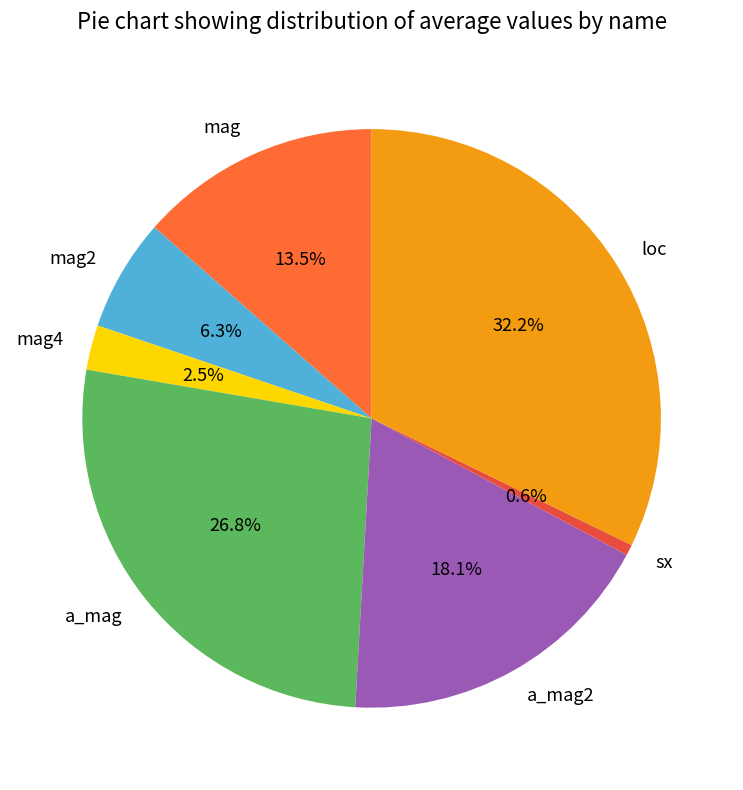

Count the number of slices in the pie.

7